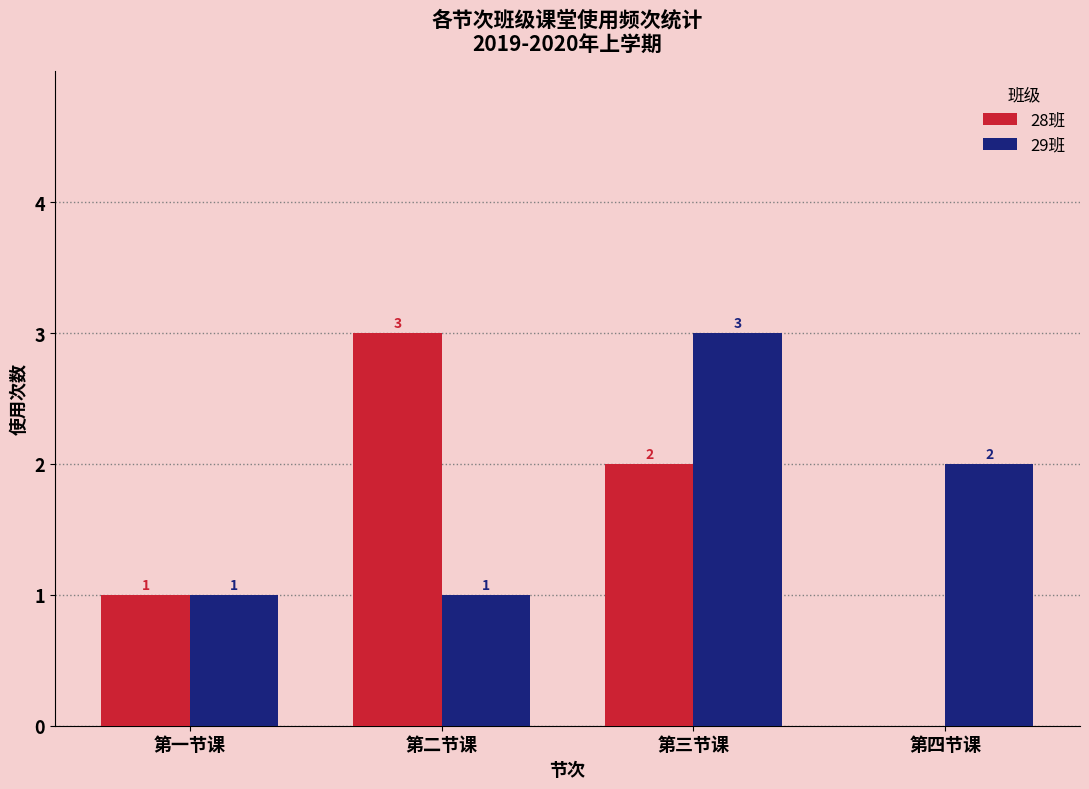

What is the spread (max minus min) of values at 第三节课?

1